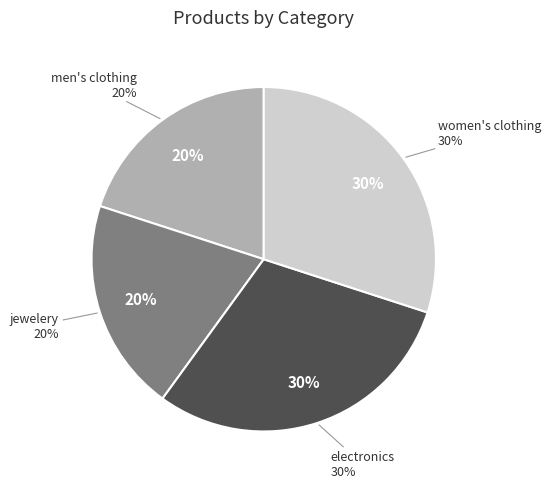

What portion of the pie excludes jewelery?

80.0%